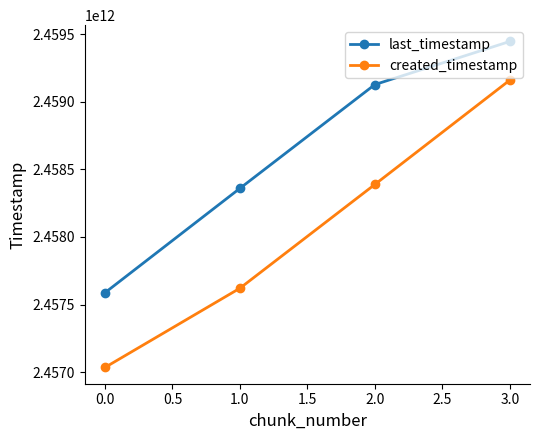

How many last_timestamp values are between 2458359396659 and 2459444916352?

3